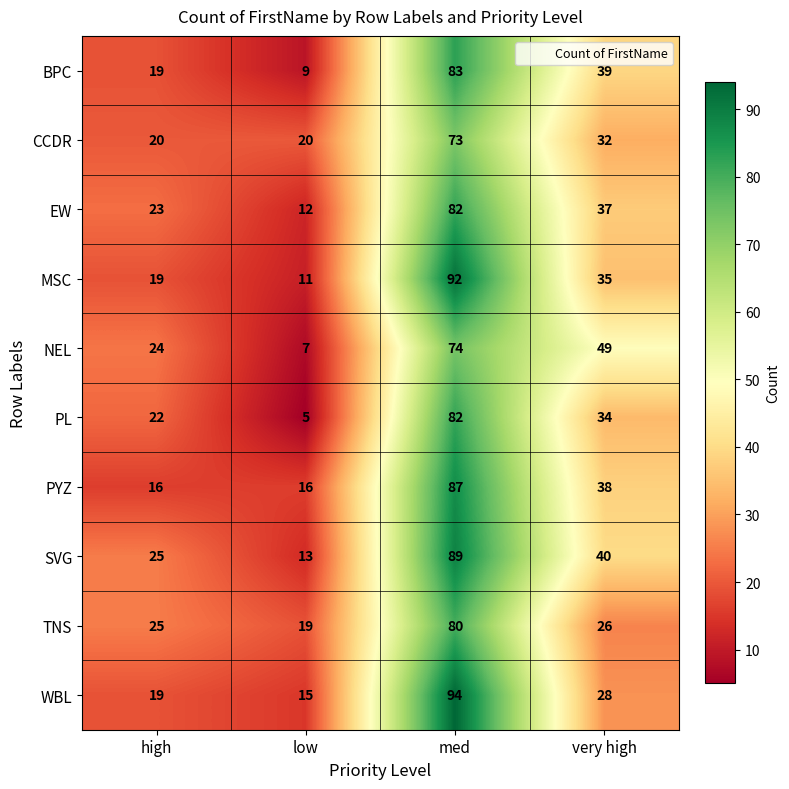

The value of NEL at high is 8. True or false?

False